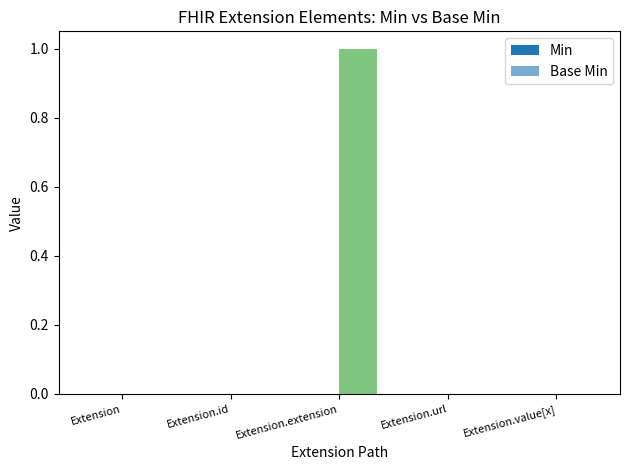

How many series are shown in this chart?

1